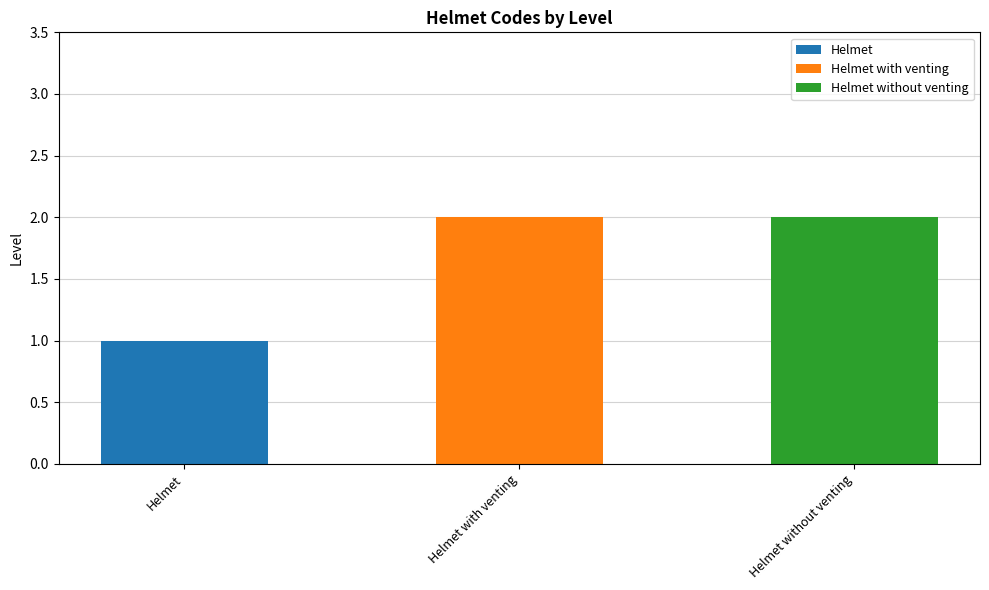

List the labels in order of value, smallest first.

helmet, with_venting, without_venting